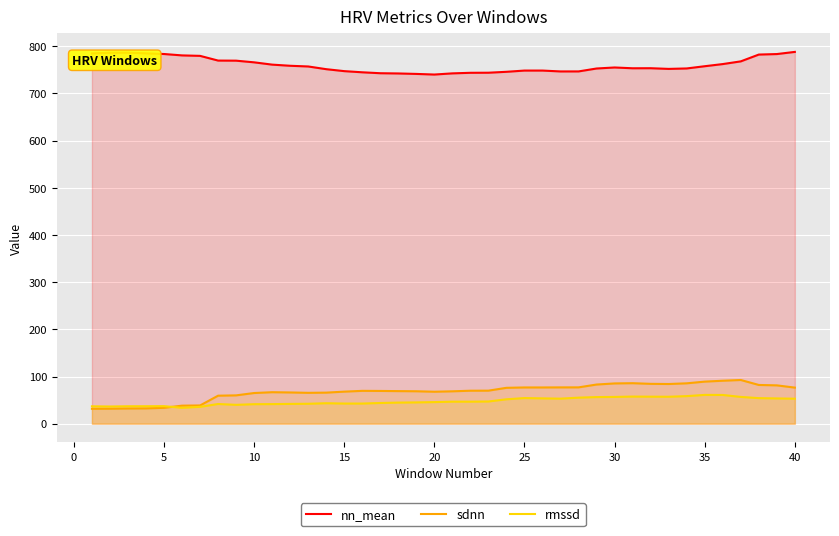

True or false: rmssd and nn_mean cross at least once.

False